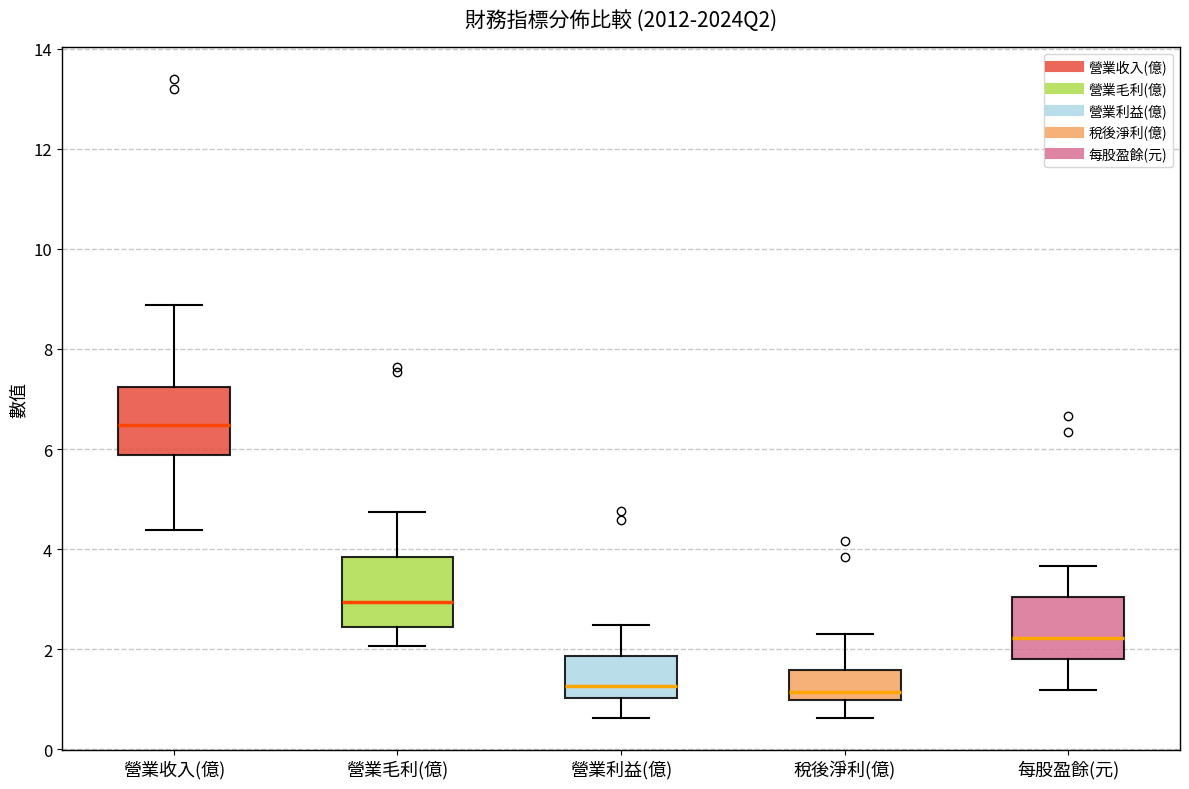

Reading left to right, transcribe this box plot: for each box, give where its median line is, the range the box spans, and where its two whiskers end, as read against the y-axis. The values are not printed on the chart, so give them approximately, as read against the axis.

營業收入(億): median 6.4, box 5.8 to 7.2, whiskers 4.4 to 8.8
營業毛利(億): median 3.0, box 2.4 to 3.8, whiskers 2.0 to 4.8
營業利益(億): median 1.2, box 1.0 to 1.8, whiskers 0.6 to 2.4
稅後淨利(億): median 1.2, box 1.0 to 1.6, whiskers 0.6 to 2.4
每股盈餘(元): median 2.2, box 1.8 to 3.0, whiskers 1.2 to 3.6